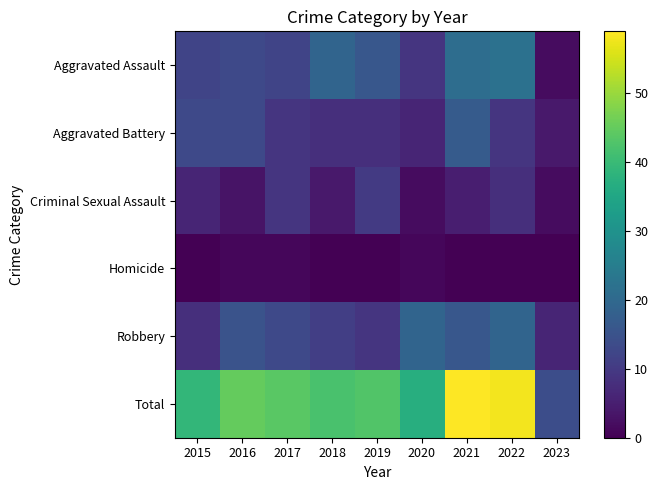

Which series has the largest total across all categories?

Total